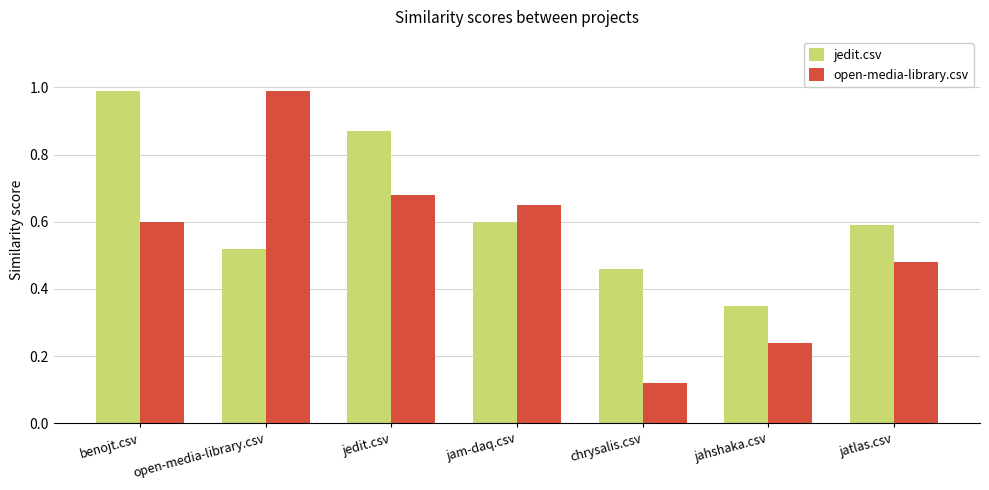

What is the sum of all open-media-library.csv values?

3.8